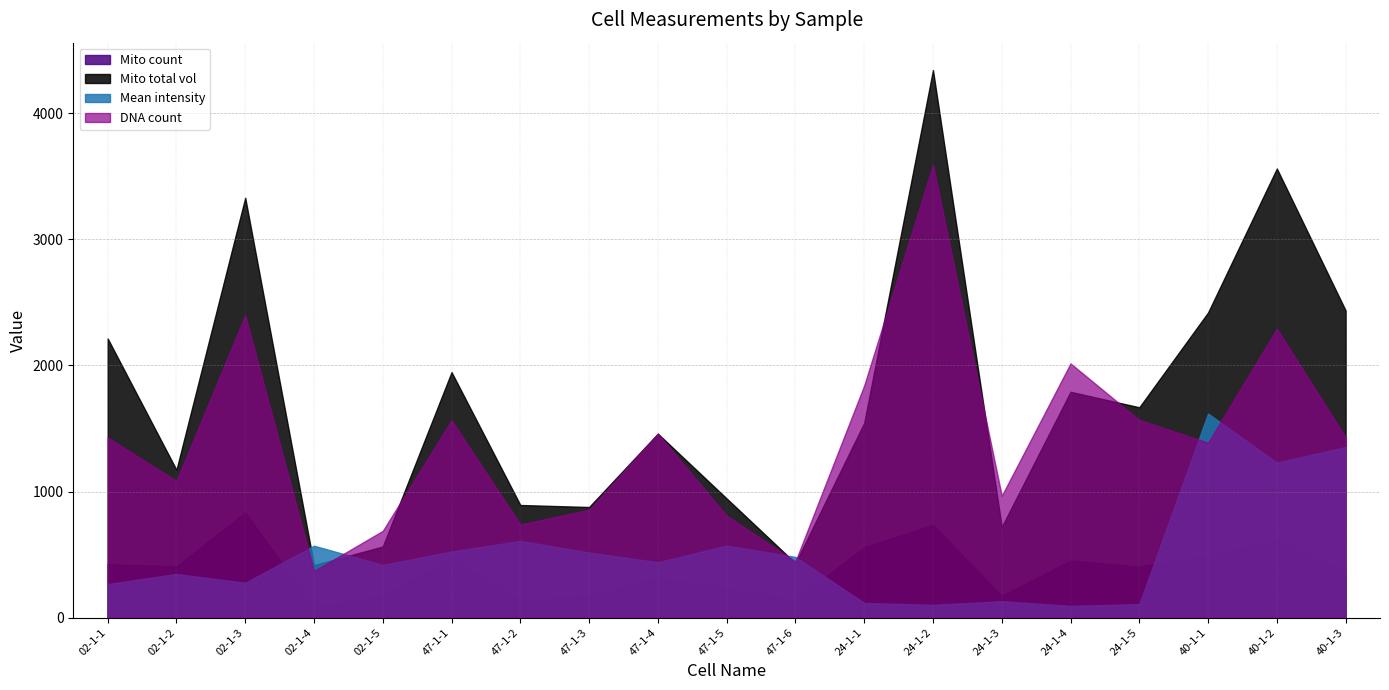

At 40-1-1, list the series in order from largest to smallest.

Mito total vol, Mean intensity, DNA count, Mito count